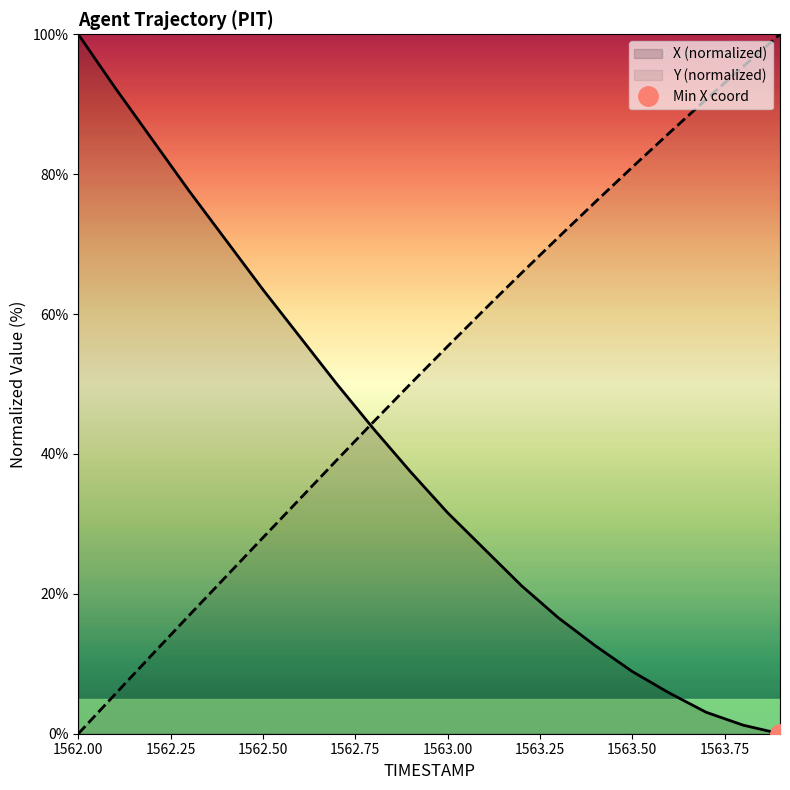

What is the average value of the Y series?

51.7